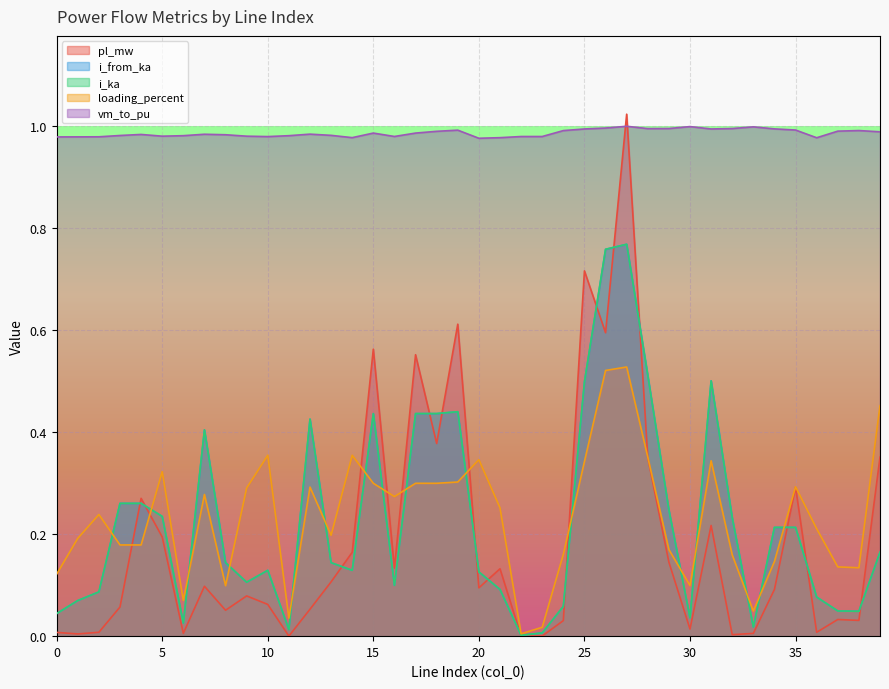

How many lines are shown in the chart?

5